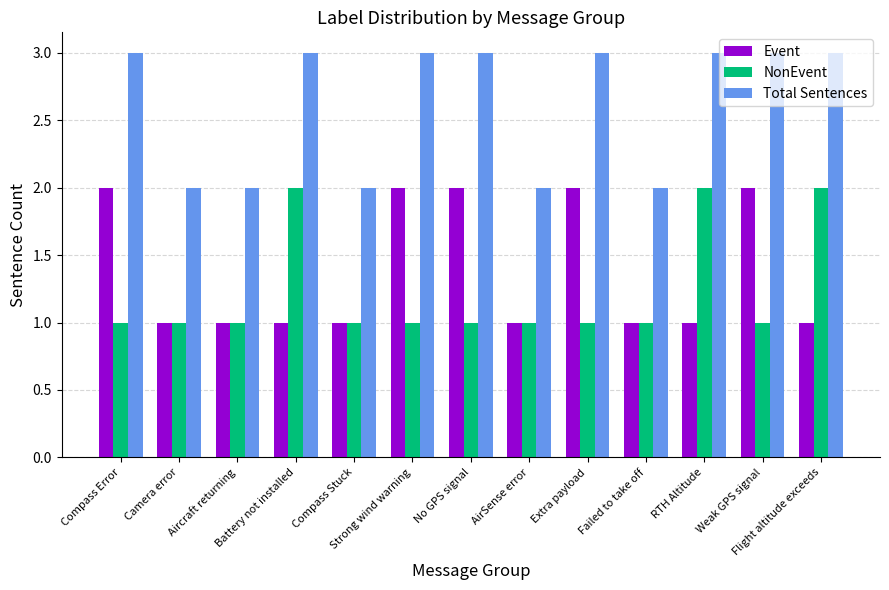

Which series has the largest total across all categories?

Total Sentences